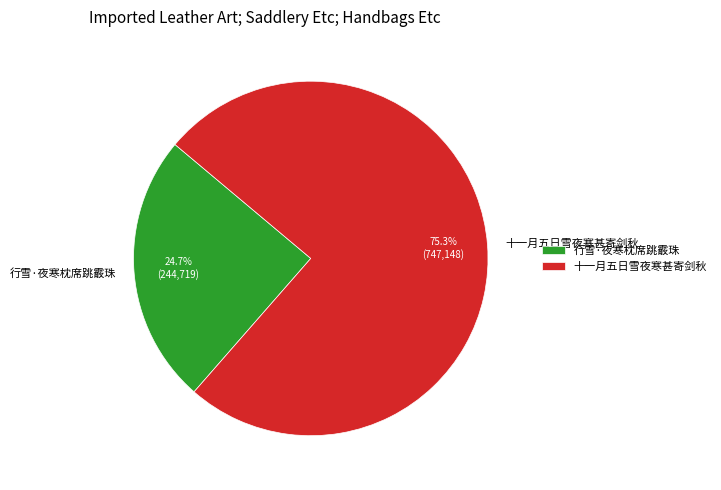

What percentage do 十一月五日雪夜寒甚寄剑秋 and 行雪·夜寒枕席跳霰珠 together represent?

100.0%